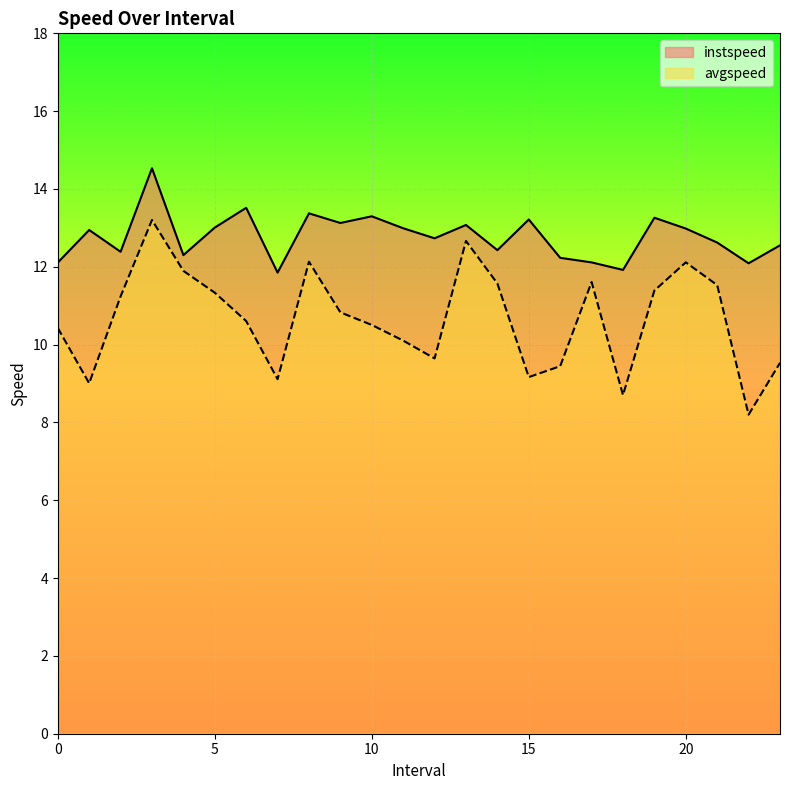

List the series in order of their overall mean, lowest first.

avgspeed, instspeed